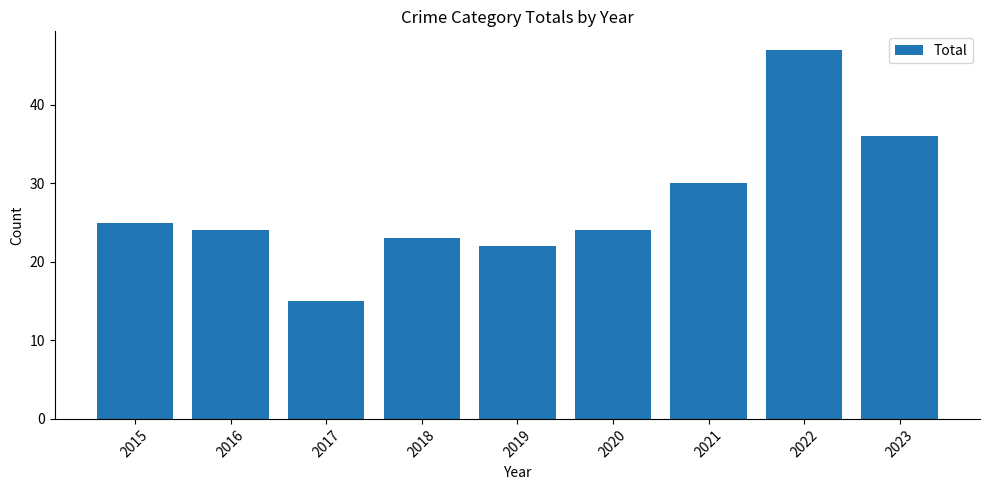

What value does the data have at 2015?

25